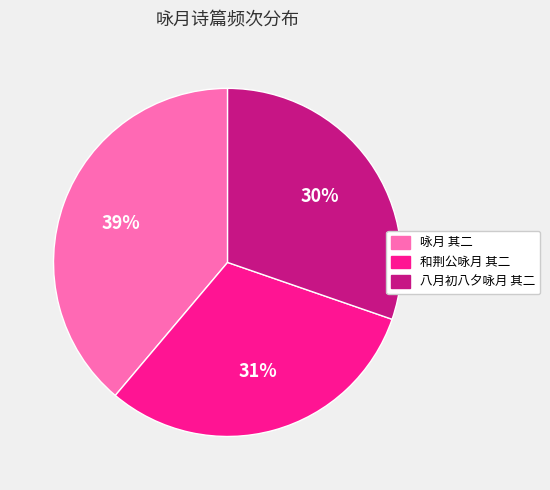

To the nearest percent, what is the average slice percentage?

33%